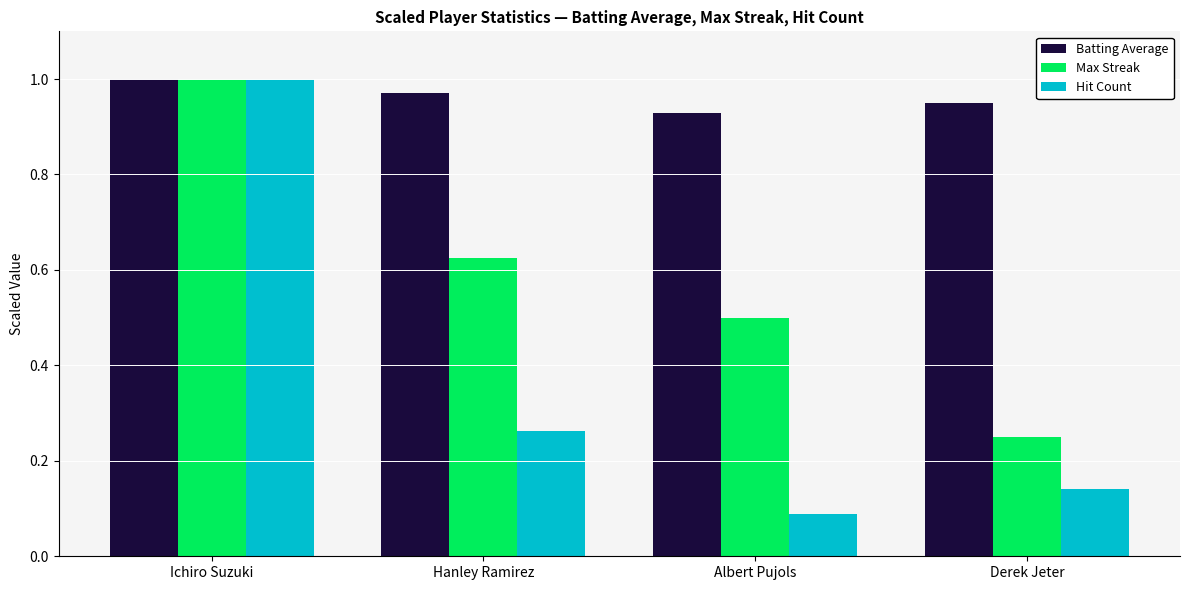

The value of Max Streak at Albert Pujols is 0.8. True or false?

False